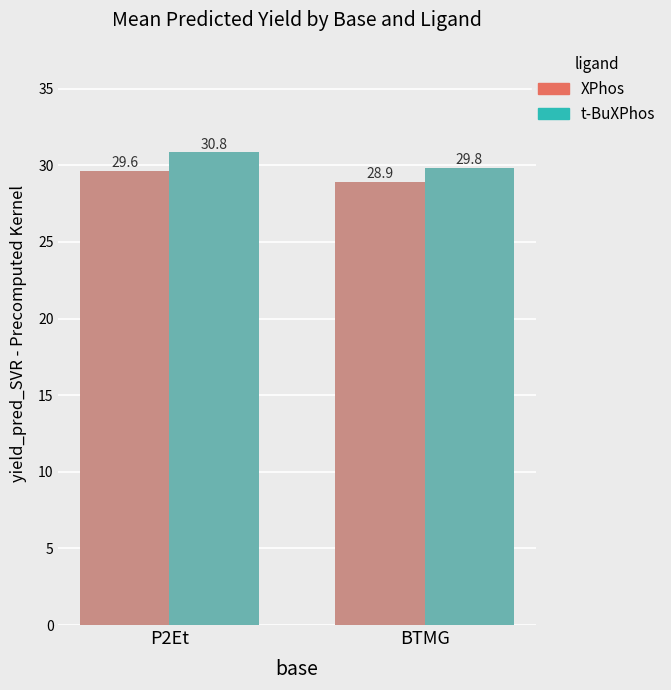

At which category is the sum across all series the highest?

P2Et